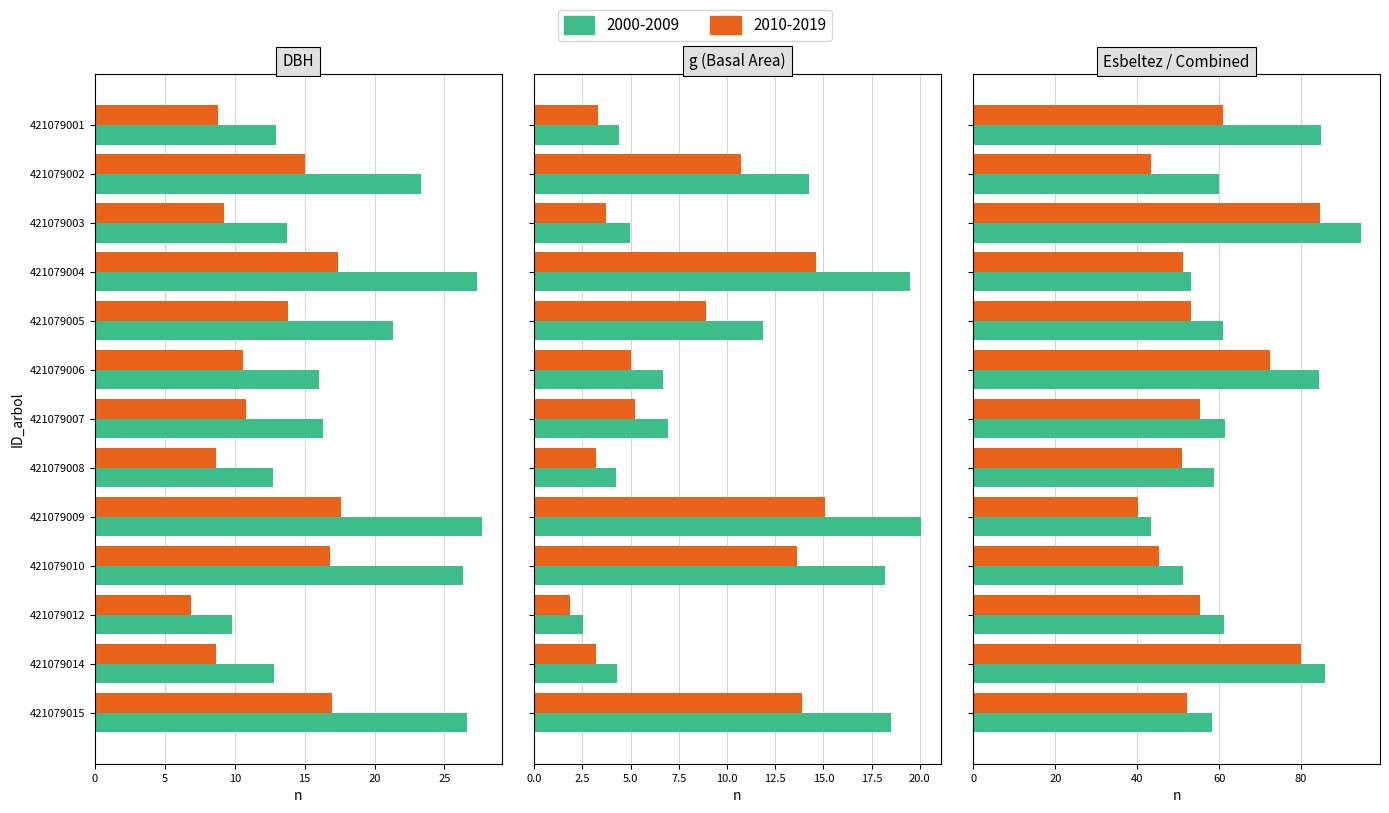

What is the sum of the dbh values at 421079008 and 421079009?

40.5